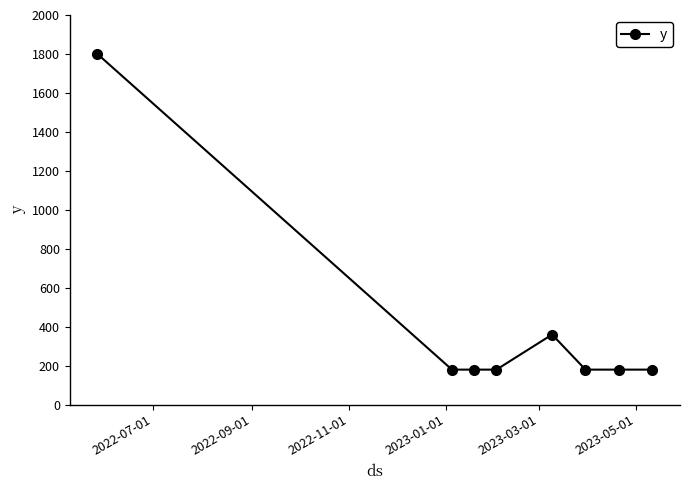

What is the value of the 6th point from the left?

180